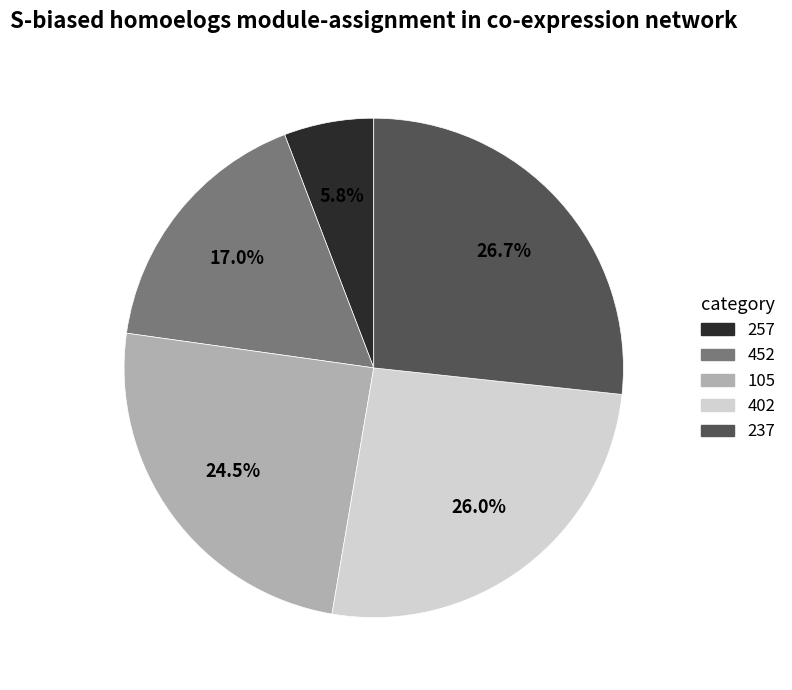

Rank the categories by value from lowest to highest.

257, 452, 105, 402, 237